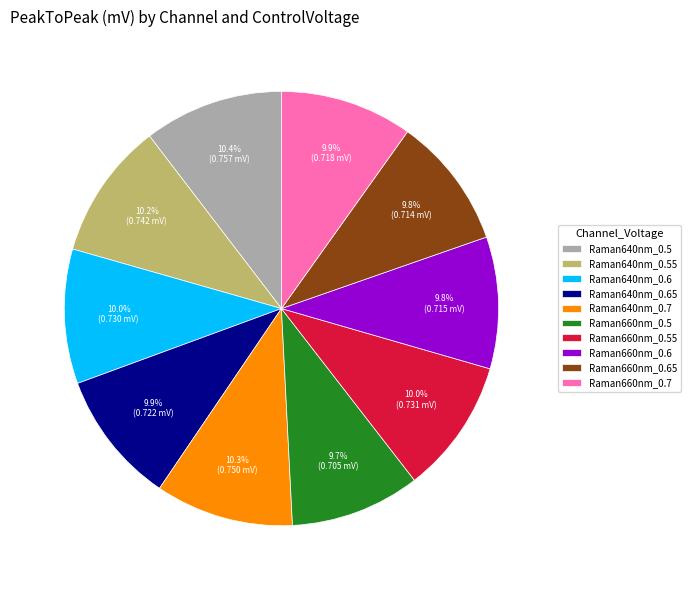

Is it true that Raman660nm_0.6 is 10% of the pie?

True